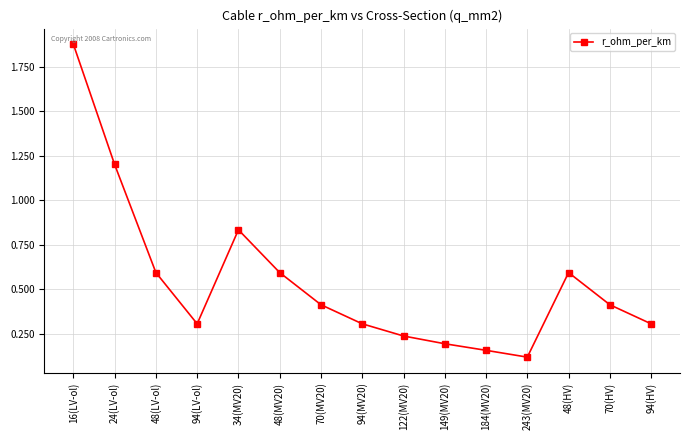

What is the average value?

0.5